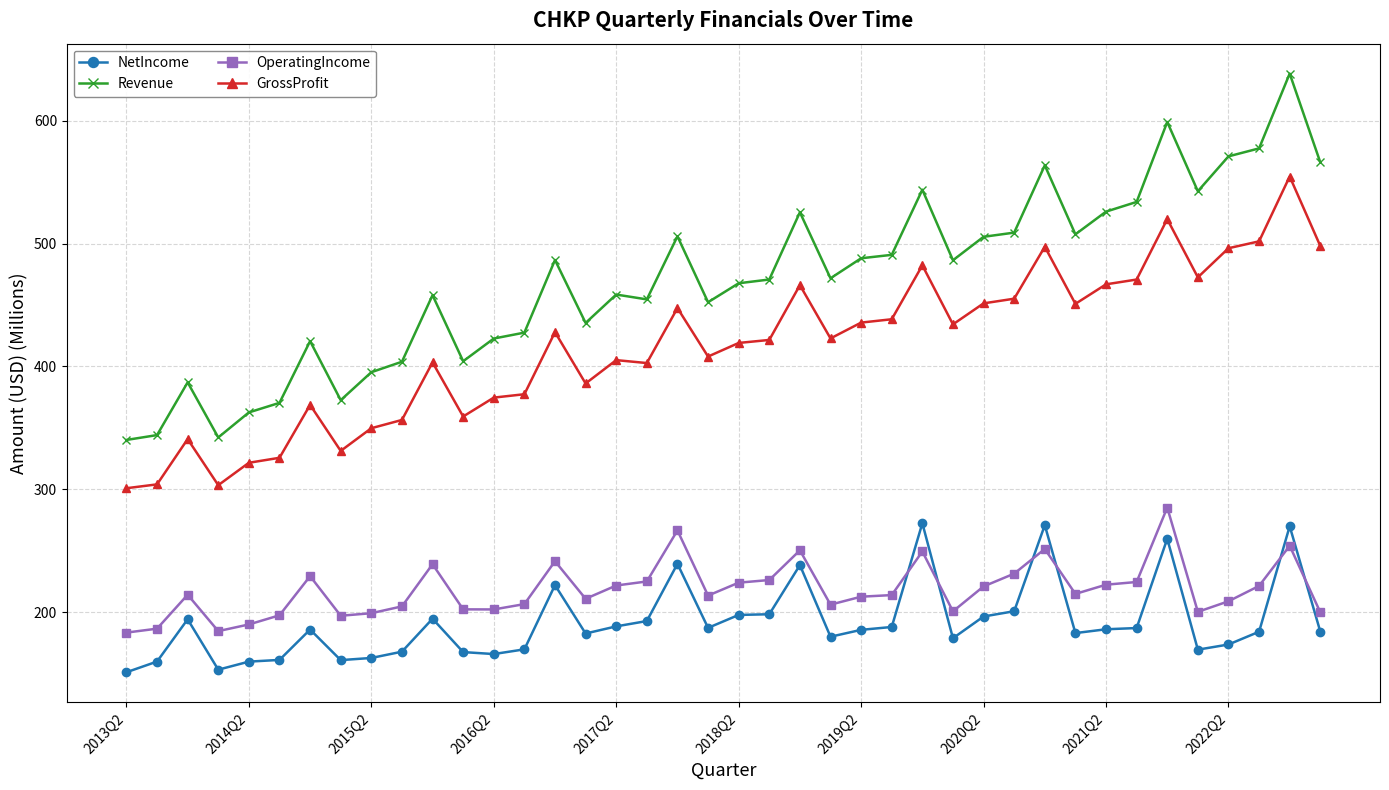

True or false: Revenue has more than 0 points higher than both neighbors.

True